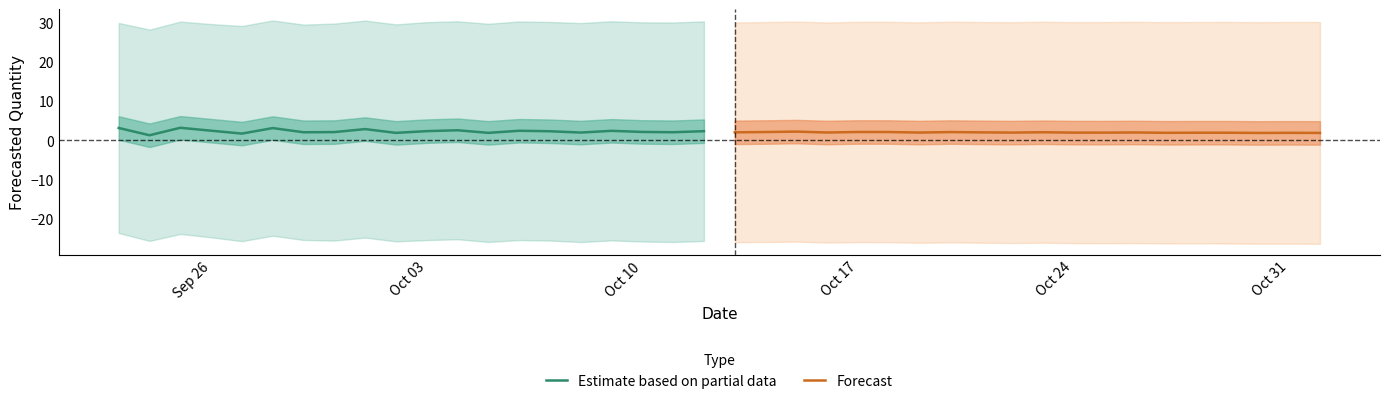

Rank the series by their average value, from highest to lowest.

Estimate based on partial data, Forecast